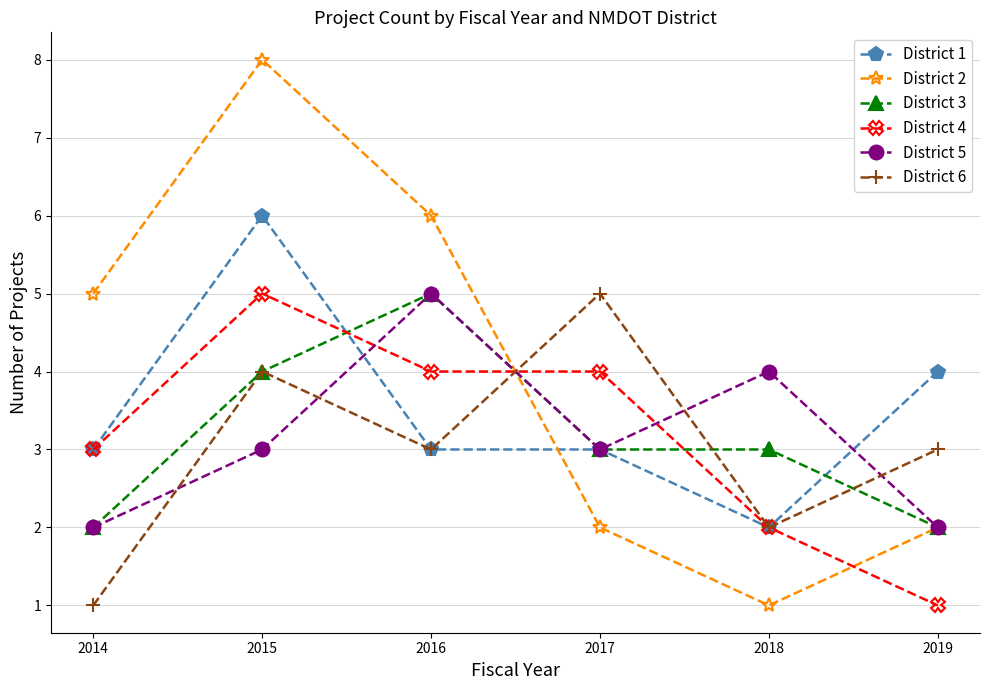

What is the difference between the maximum and minimum values in the District 2 series?

7